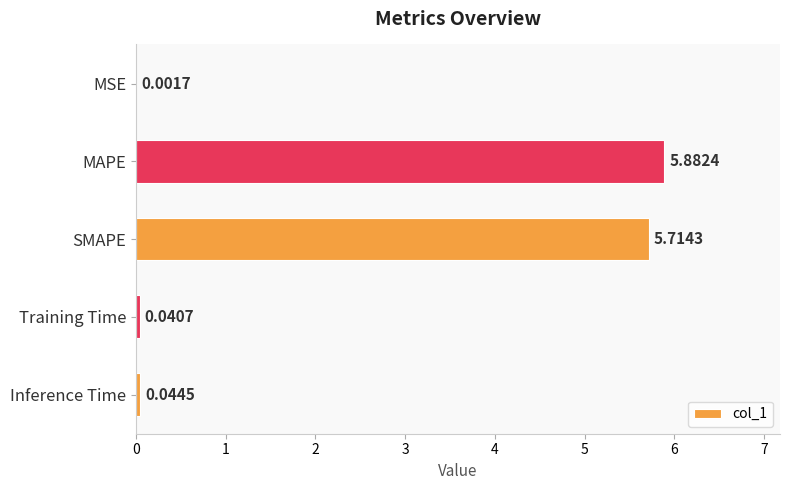

What is the sum of the values at Training Time and SMAPE?

5.8